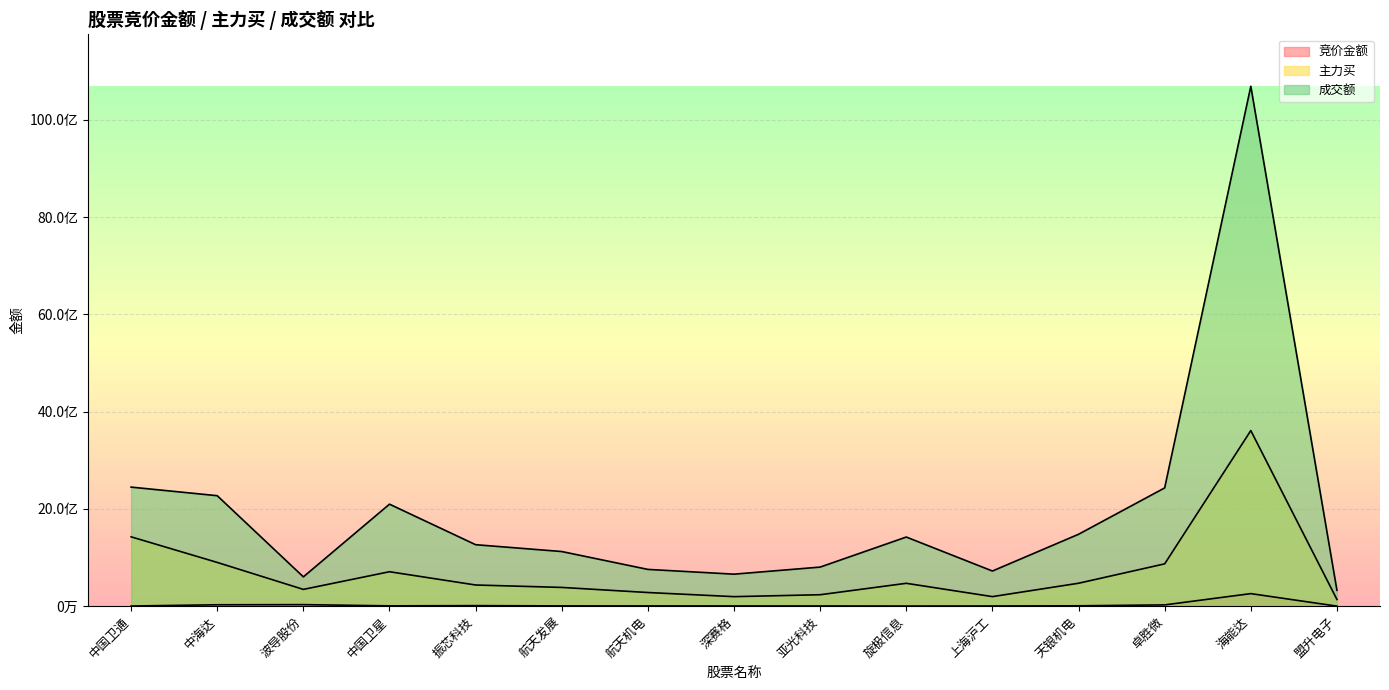

At which category does 竞价金额 reach its first local valley?

中国卫星